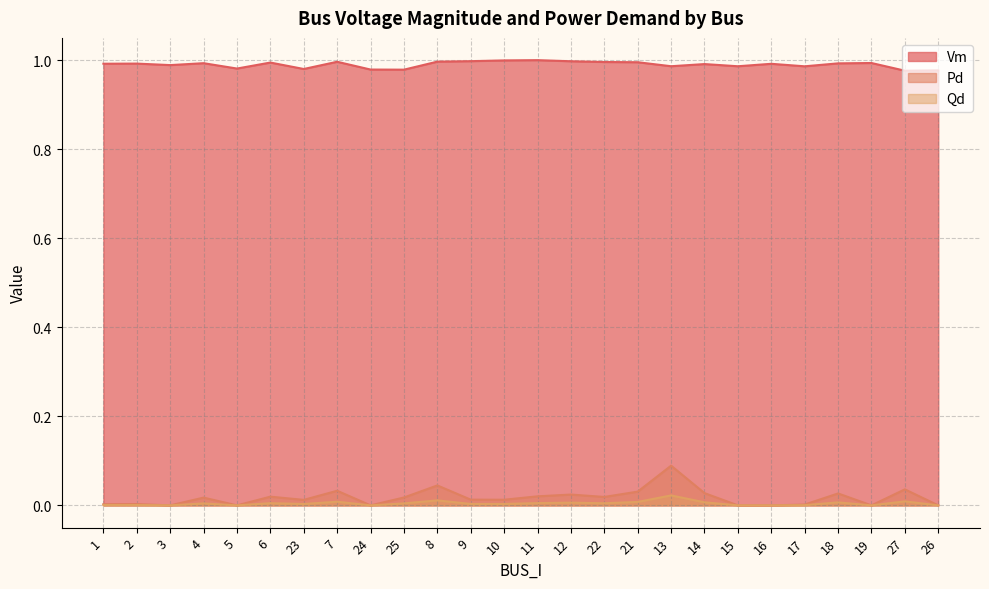

Which series has the largest total across all categories?

Vm